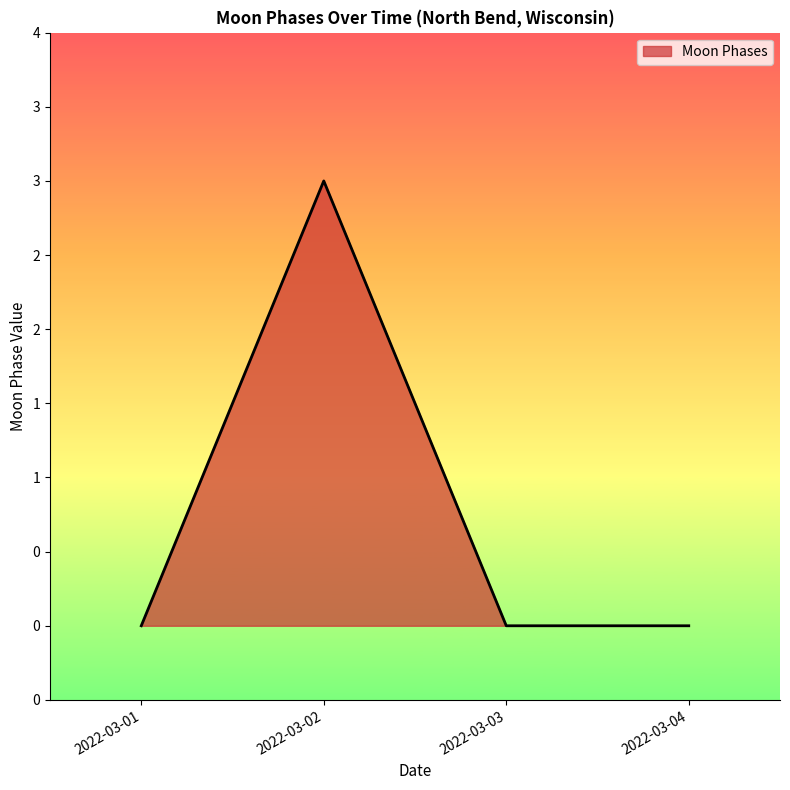

Does the chart have visible grid lines?

No